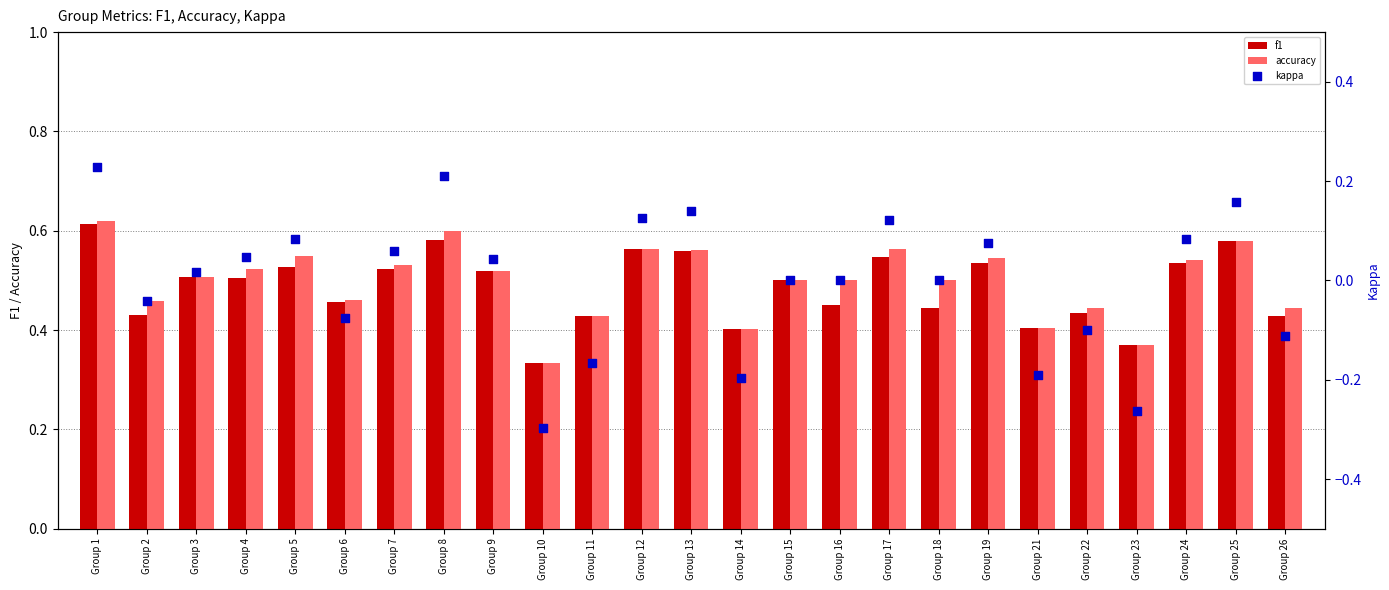

Which series contains the lowest Y value?

kappa